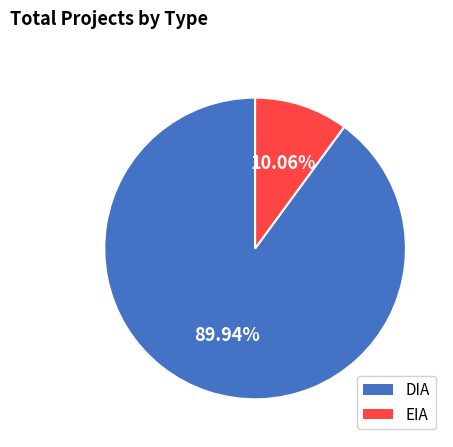

What is the total percentage of DIA and EIA?

100.0%